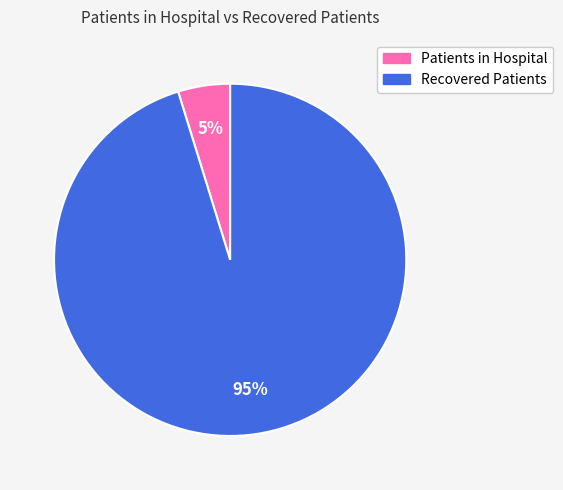

To the nearest percent, what is the average slice percentage?

50%